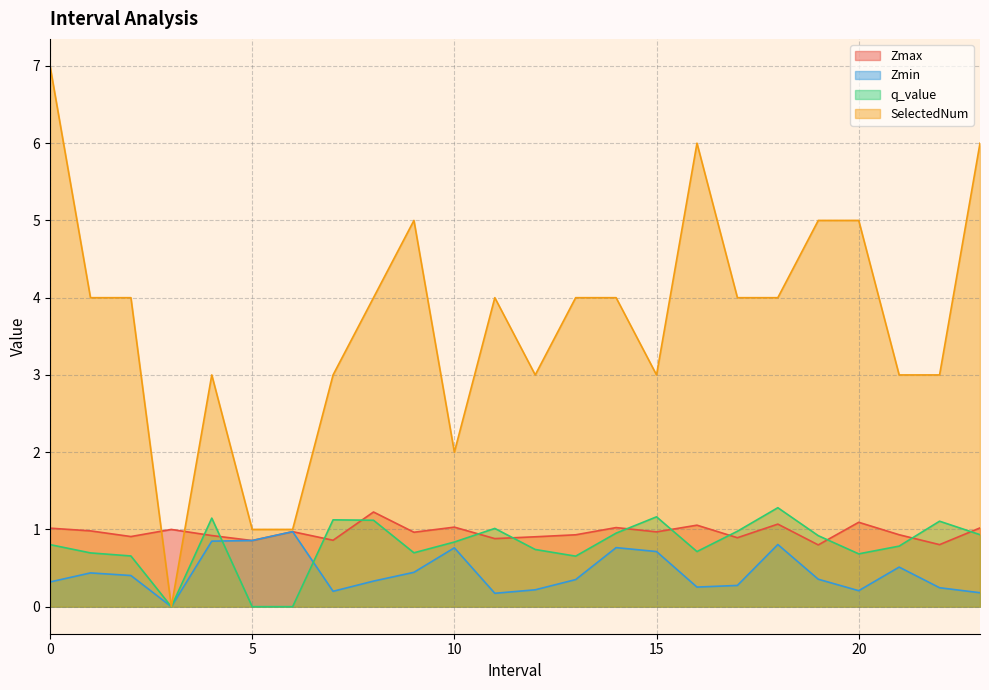

Which series has the largest total across all categories?

SelectedNum